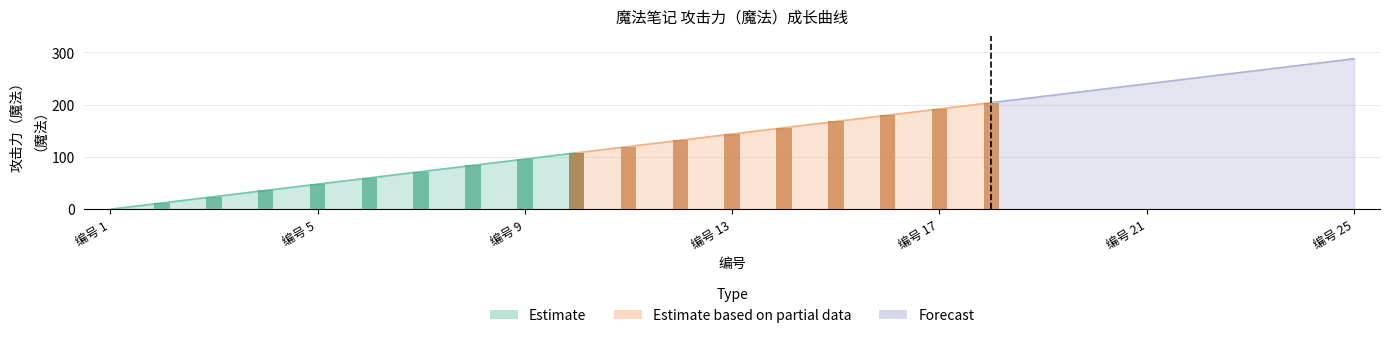

Which category has the lowest value across all series?

1